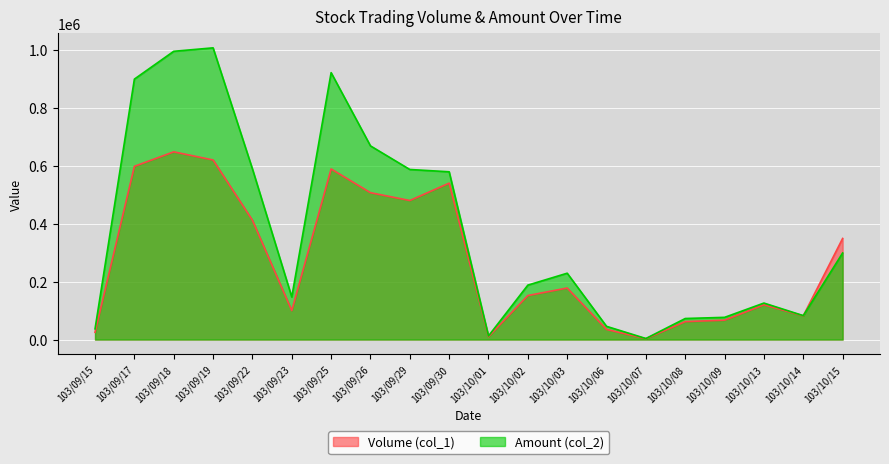

What is the minimum value shown in the chart?

3000